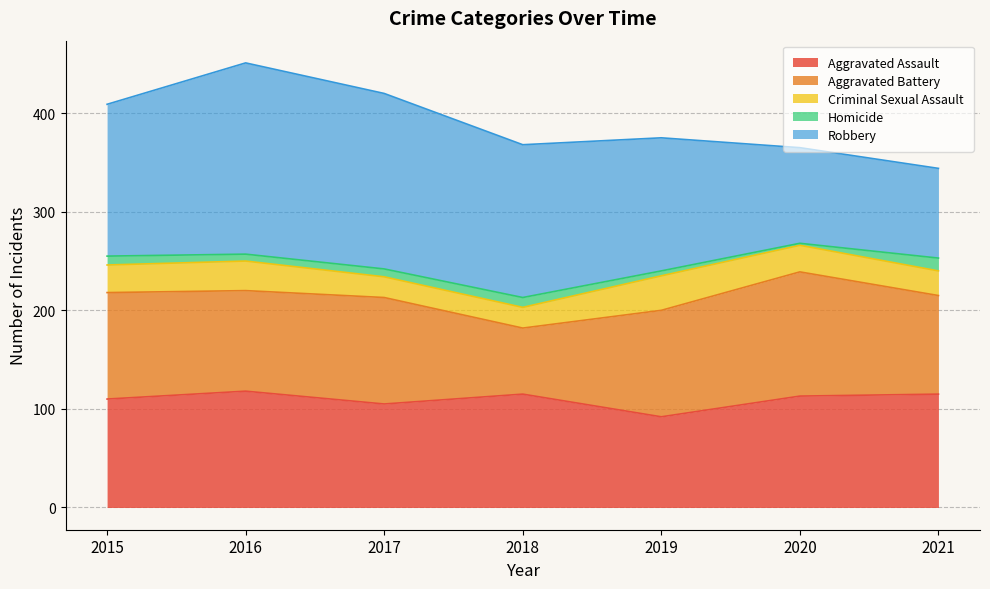

What is the value of the Aggravated Battery point at the 2nd from the left?

102